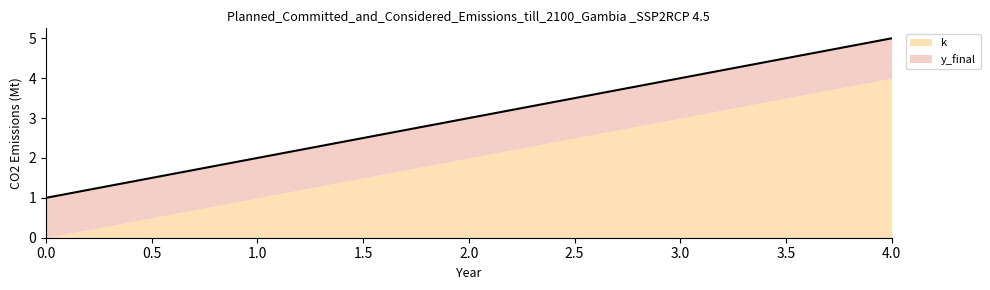

At which label is the value closest to 3?

2